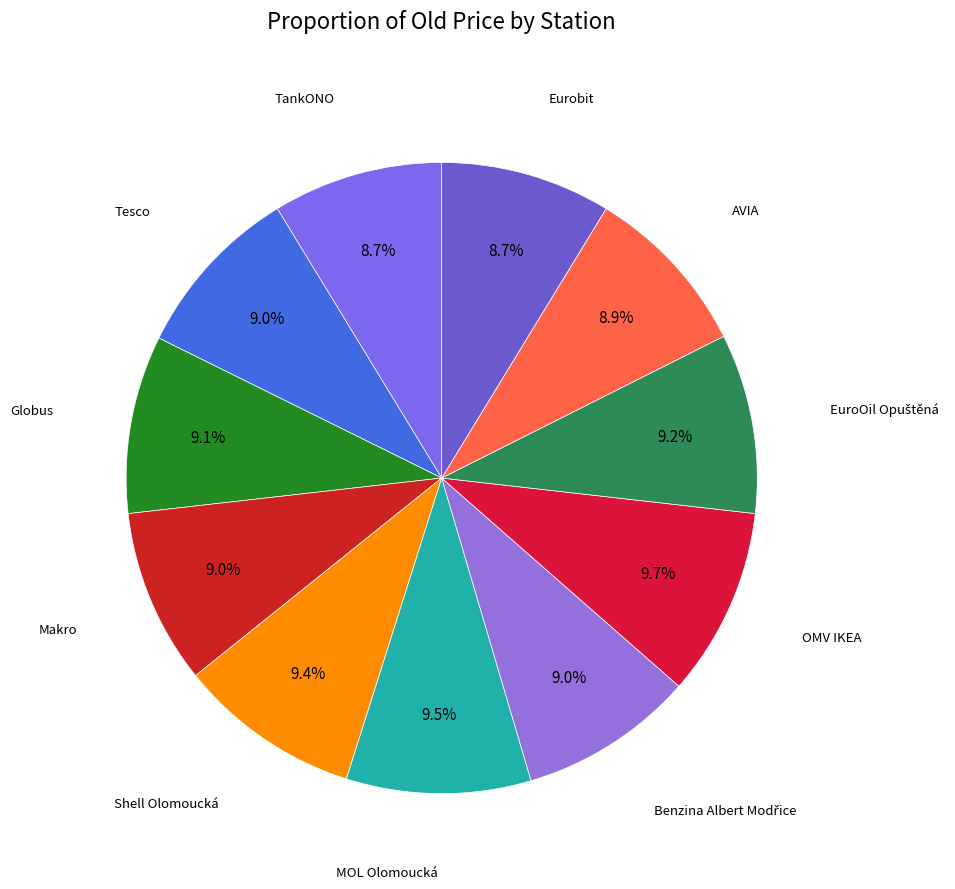

What is the smallest slice in the pie chart?

TankONO